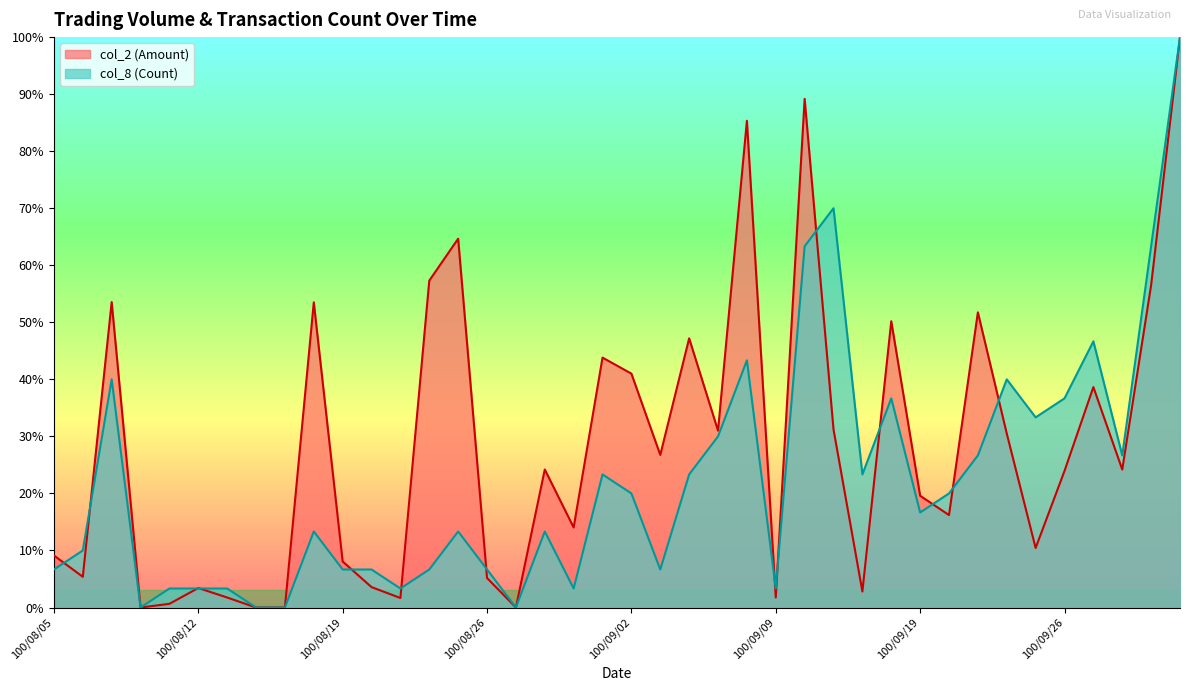

At which label does col_8 reach its peak?

100/09/30